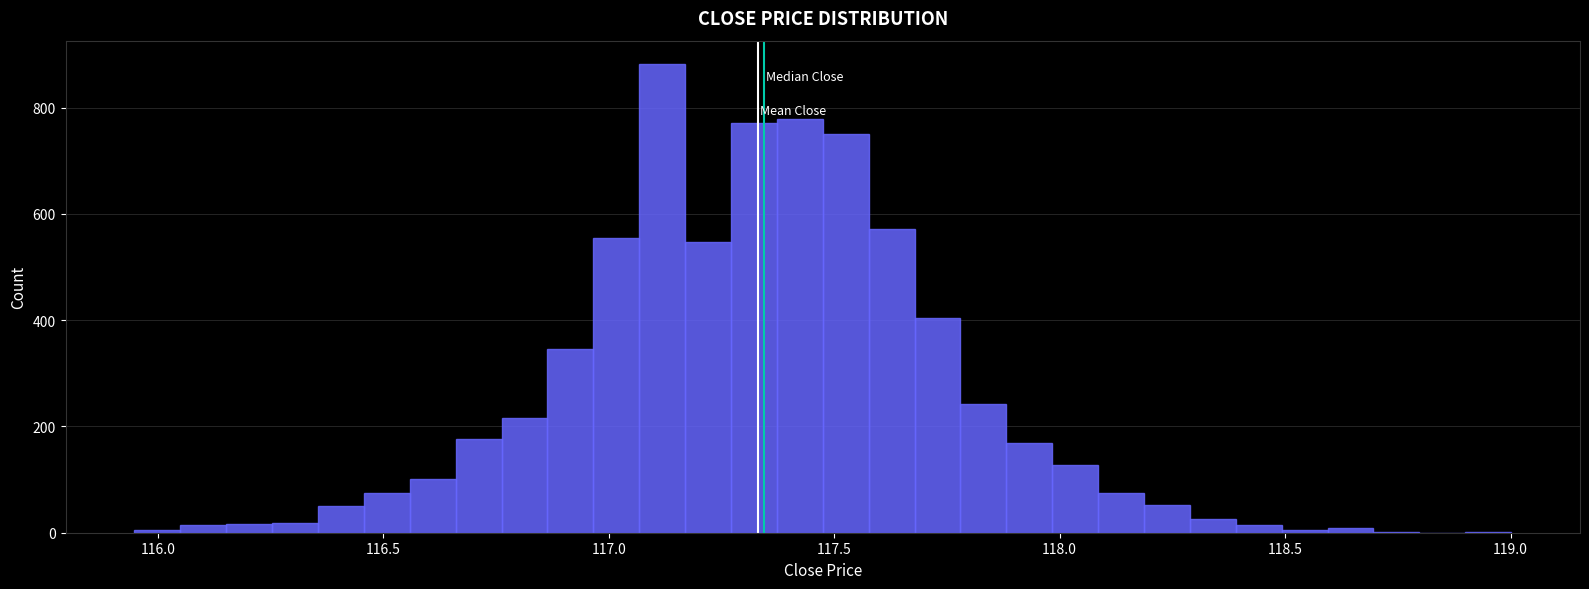

Read against the x-axis, roughly where is the centre of the tallest bar?

117.10